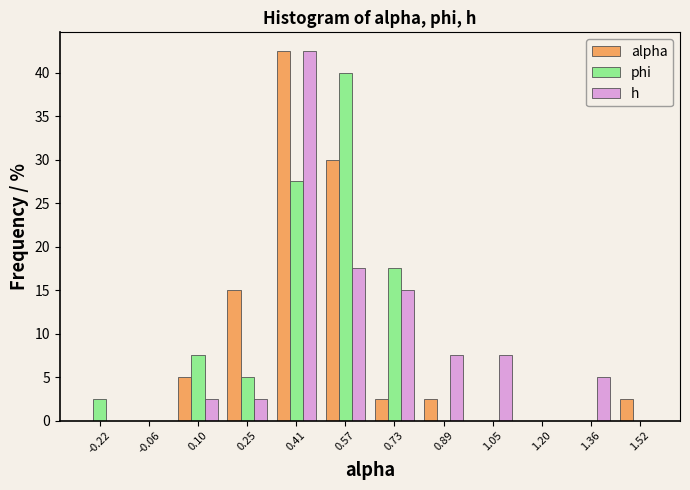

Reading left to right, transcribe this chart: for each range on the x-axis, give the height of each series' bar. Neither the bar edges nor the heights are printed on the chart, so give them approximately, as read against the axes.

-0.30 to -0.14: alpha=0	phi=2.5	h=0
-0.14 to 0.02: alpha=0	phi=0	h=0
0.02 to 0.18: alpha=5.0	phi=7.5	h=2.5
0.18 to 0.34: alpha=15.0	phi=5.0	h=2.5
0.34 to 0.50: alpha=42.5	phi=27.5	h=42.5
0.50 to 0.66: alpha=30.0	phi=40.0	h=17.5
0.66 to 0.80: alpha=2.5	phi=17.5	h=15.0
0.80 to 0.96: alpha=2.5	phi=0	h=7.5
0.96 to 1.12: alpha=0	phi=0	h=7.5
1.12 to 1.28: alpha=0	phi=0	h=0
1.28 to 1.44: alpha=0	phi=0	h=5.0
1.44 to 1.60: alpha=2.5	phi=0	h=0